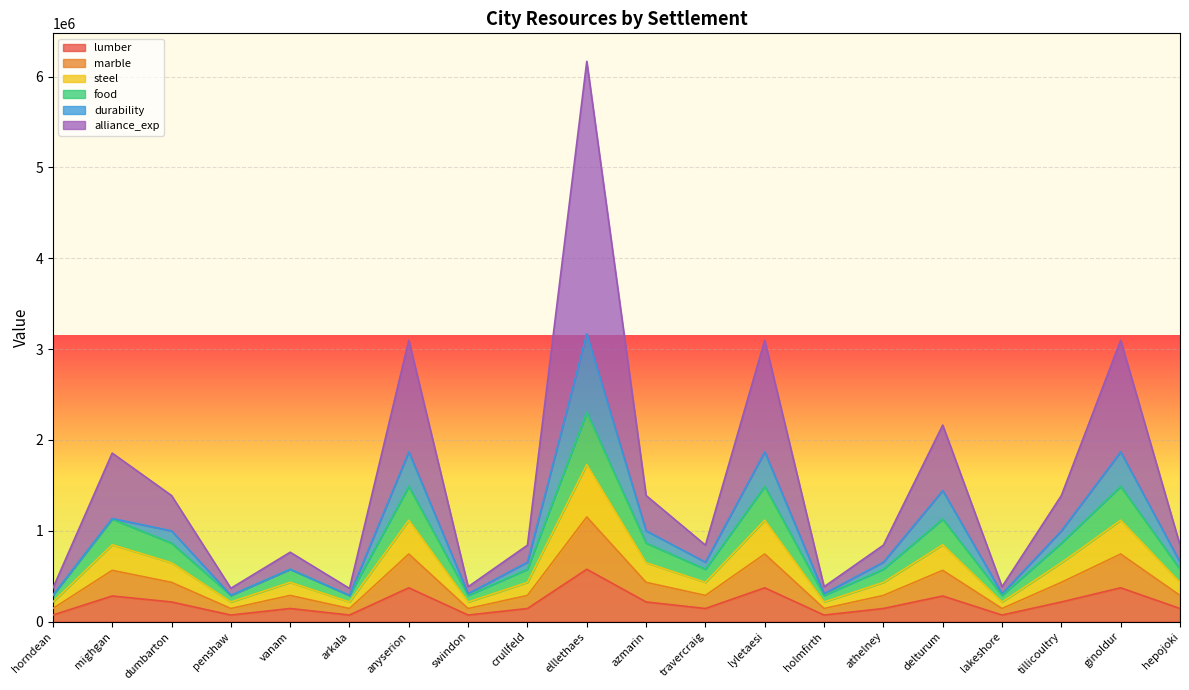

What is the label of the 2nd point from the left?

mighgan